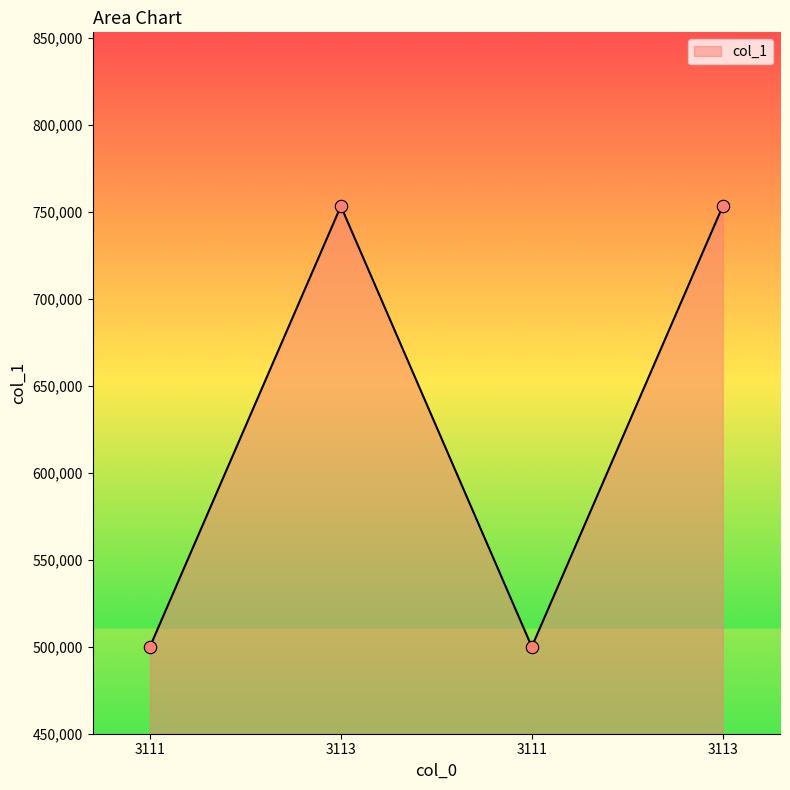

What is the change in value from 3111 to 3113?

+253430